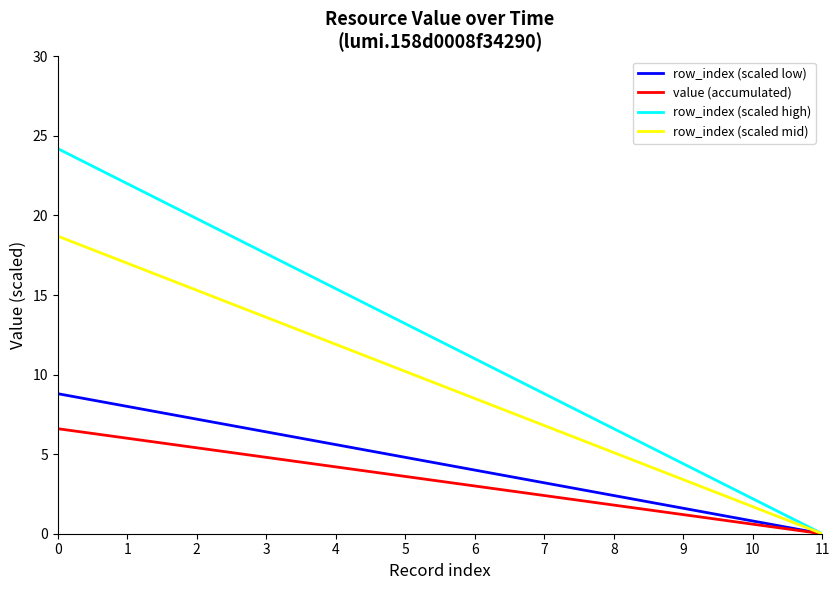

Which series has the largest total across all categories?

row_index (scaled high)